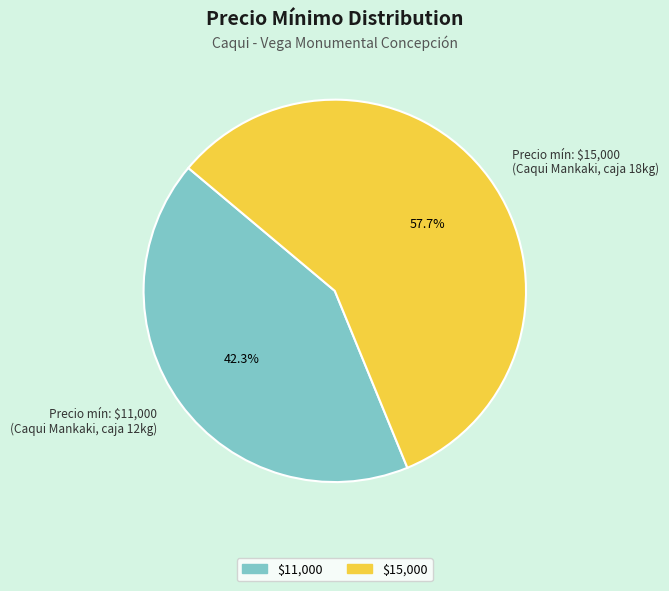

What portion of the pie excludes Precio mín: $11,000 (Caqui Mankaki, caja 12kg)?

57.7%